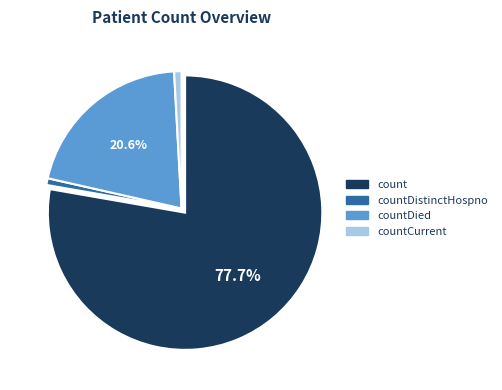

Is there a majority slice in this chart?

Yes